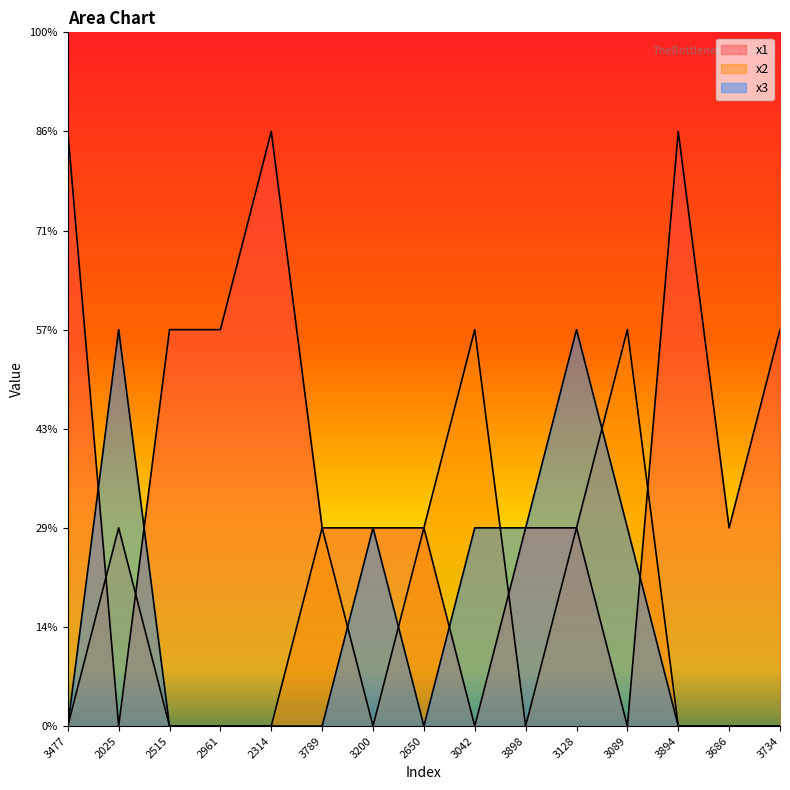

Which series has the largest total across all categories?

x1